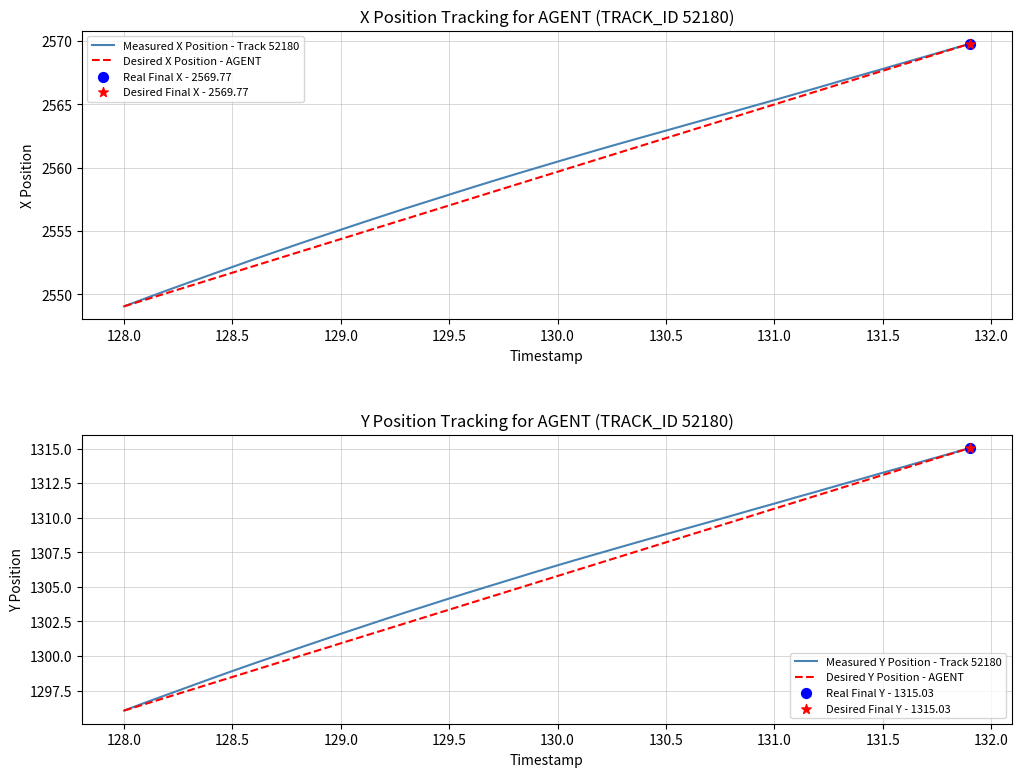

At which label does Measured Y Position - Track 52180 reach its minimum?

128.0